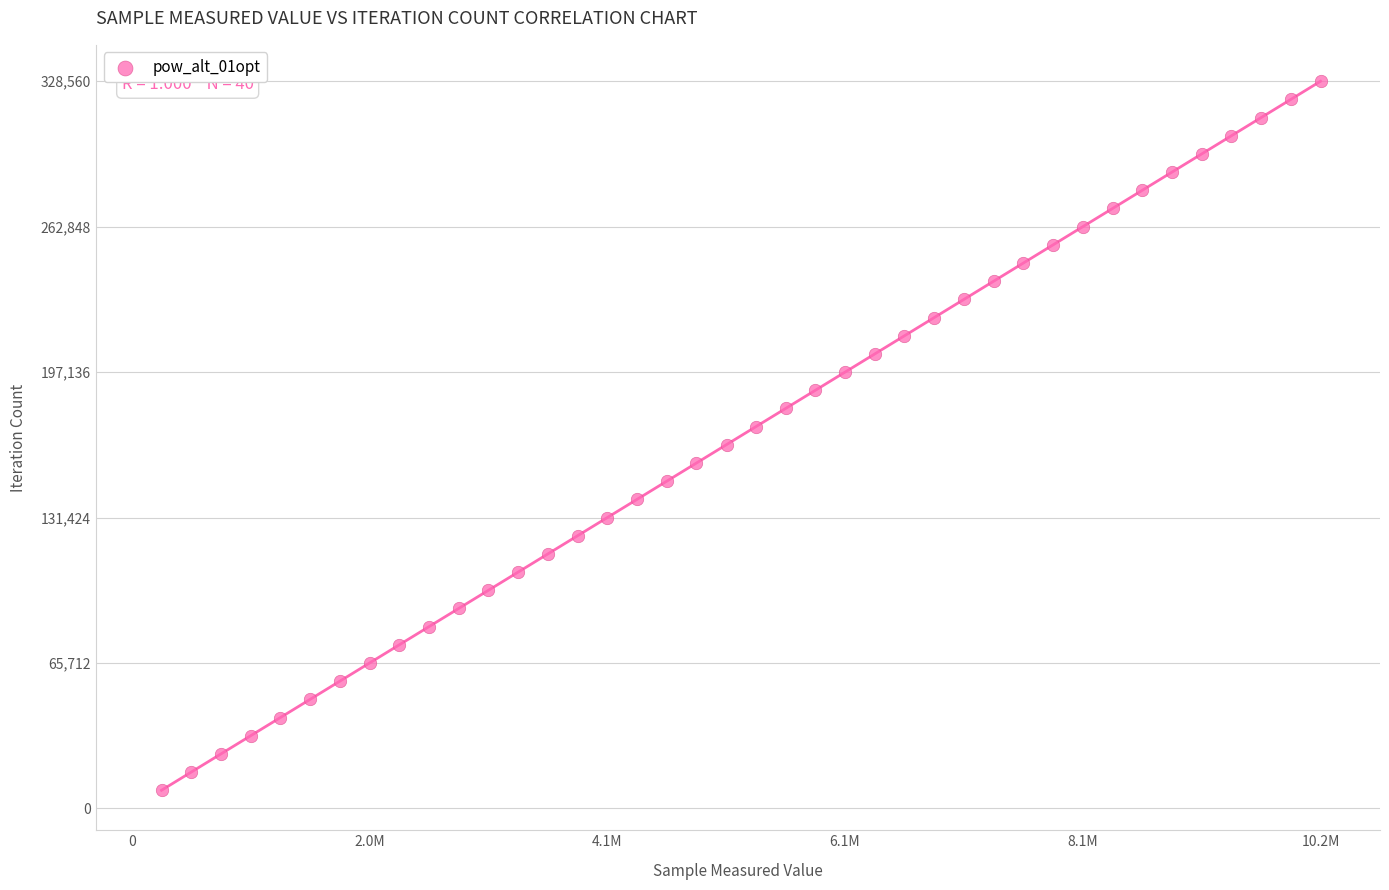

What is the range of Y values (max minus min)?

320346